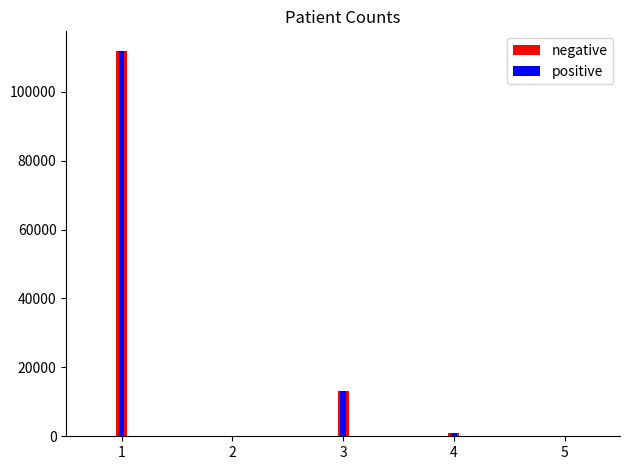

How many data points in negative are above 979?

2